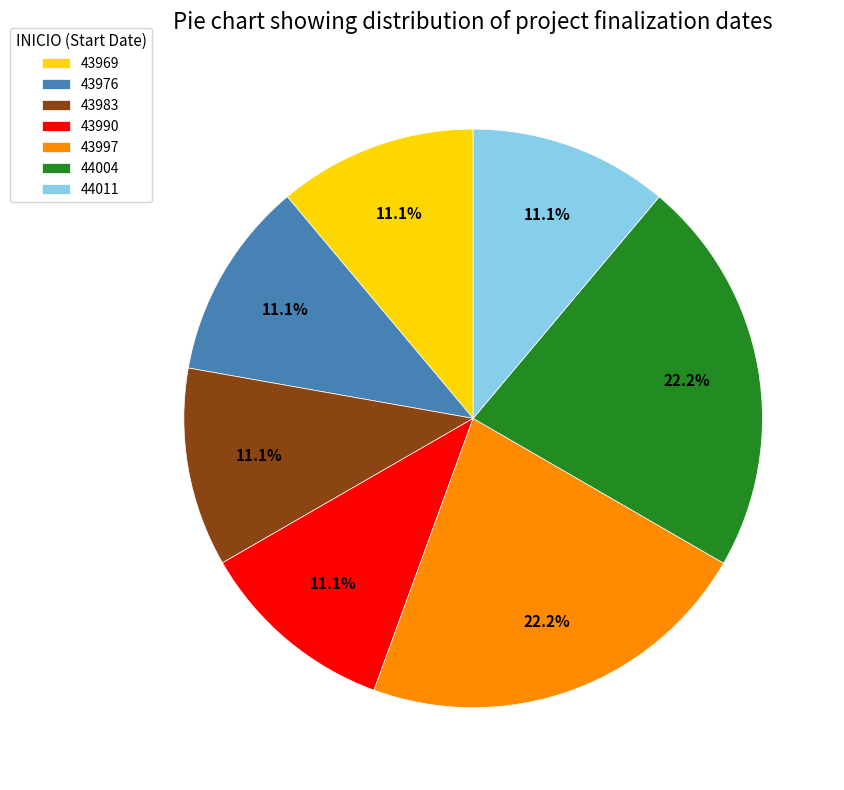

To the nearest percent, what portion does 44004 represent?

22%